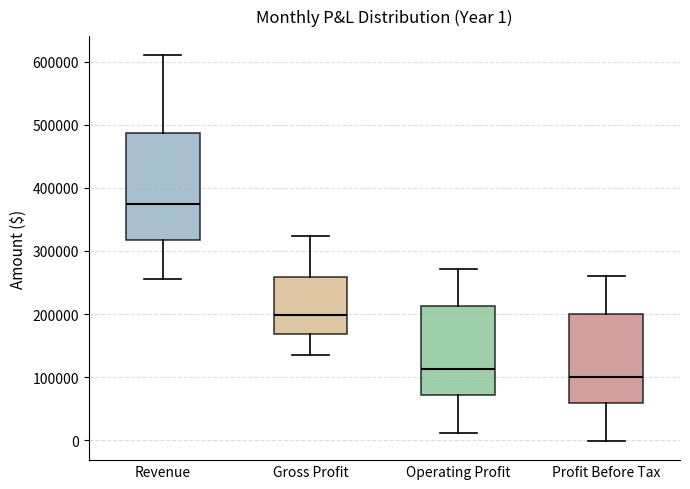

Which box is the tallest, from its lower edge to its upper edge?

Revenue